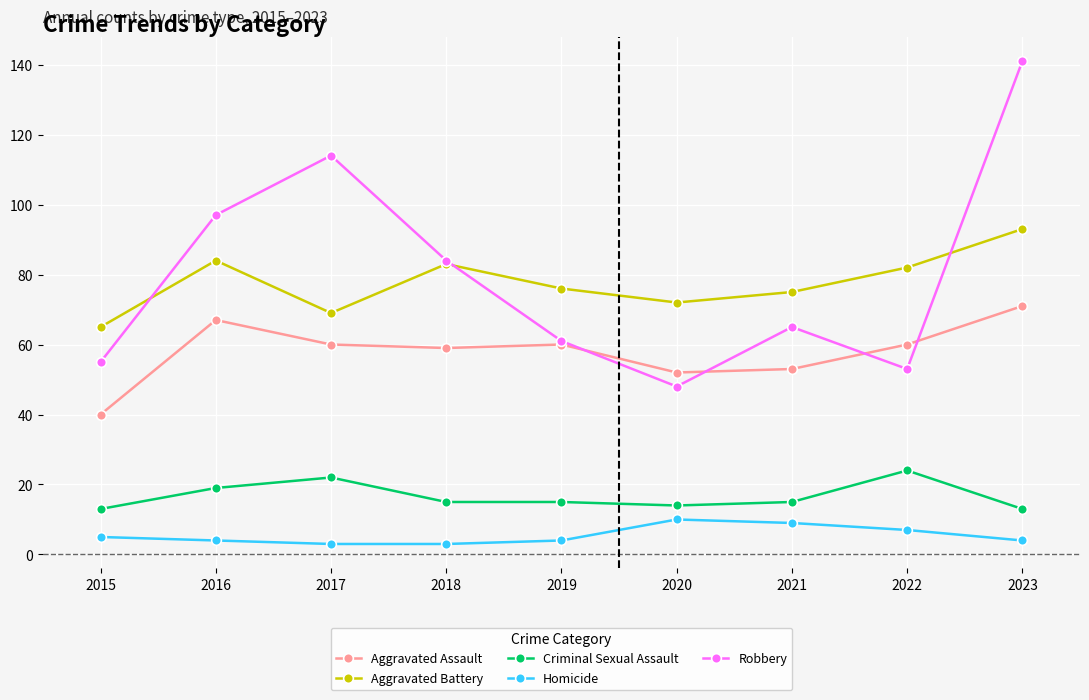

After their last crossing, which series has the higher values: Robbery or Aggravated Battery?

Robbery